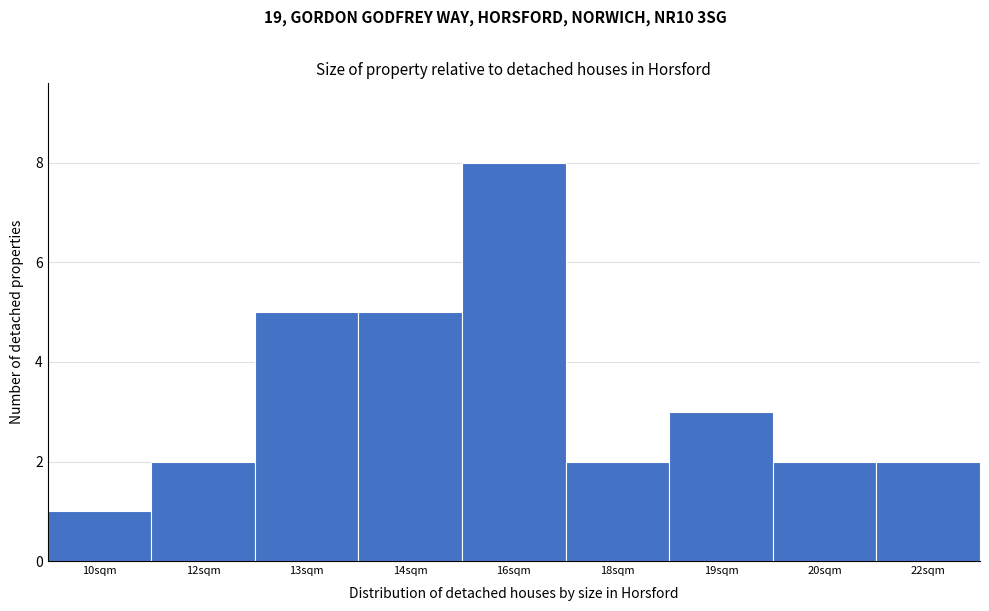

Reading left to right, what are all the values shown in this chart?

10sqm=1	12sqm=2	13sqm=5	14sqm=5	16sqm=8	18sqm=2	19sqm=3	20sqm=2	22sqm=2